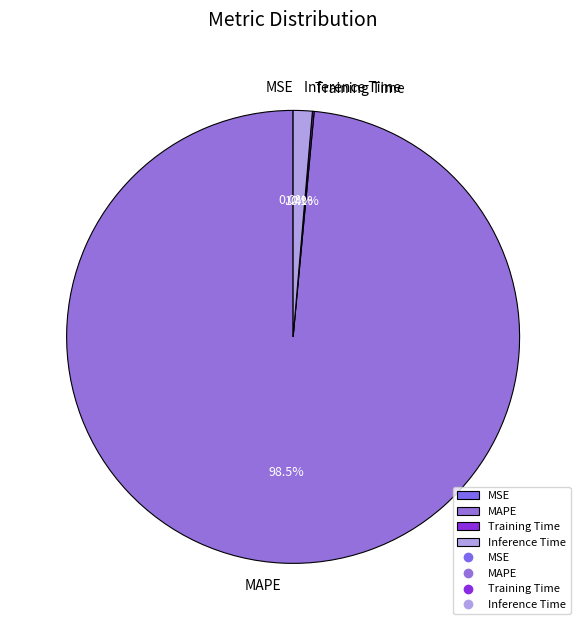

What percentage is the Inference Time slice, to the nearest percent?

1%